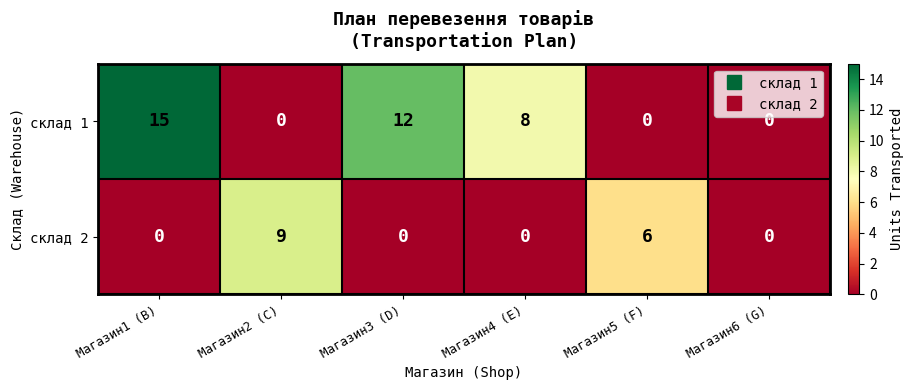

Reading right to left, transcribe all the data shown in this chart.

склад 1: Магазин6 (G)=0	Магазин5 (F)=0	Магазин4 (E)=8	Магазин3 (D)=12	Магазин2 (C)=0	Магазин1 (B)=15
склад 2: Магазин6 (G)=0	Магазин5 (F)=6	Магазин4 (E)=0	Магазин3 (D)=0	Магазин2 (C)=9	Магазин1 (B)=0